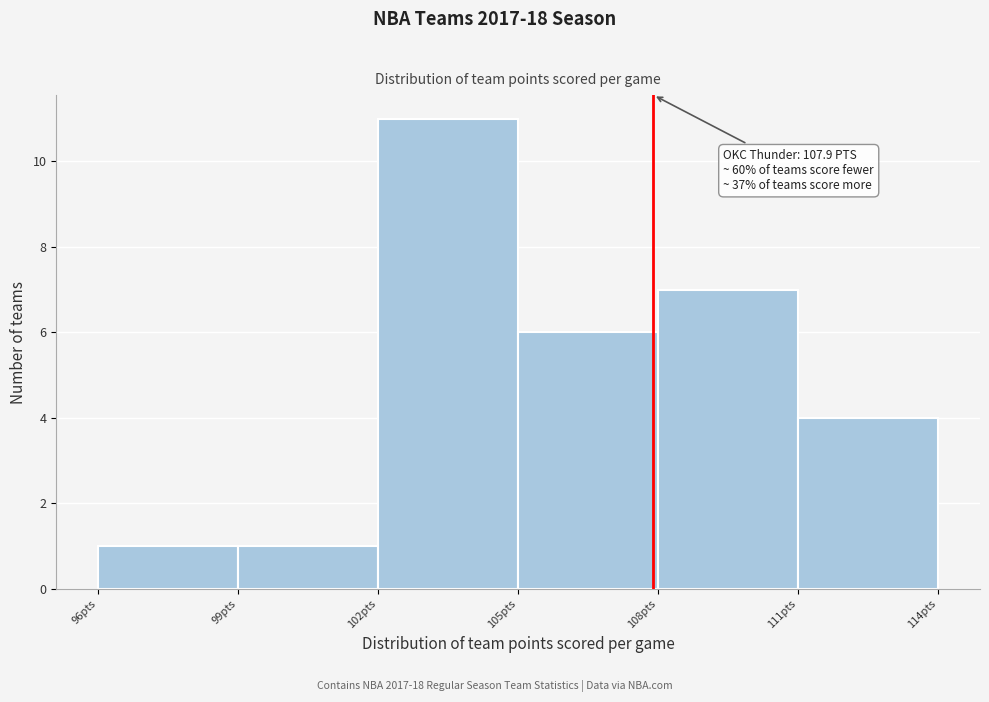

Over which range of the x-axis is the bar tallest?

102 to 105